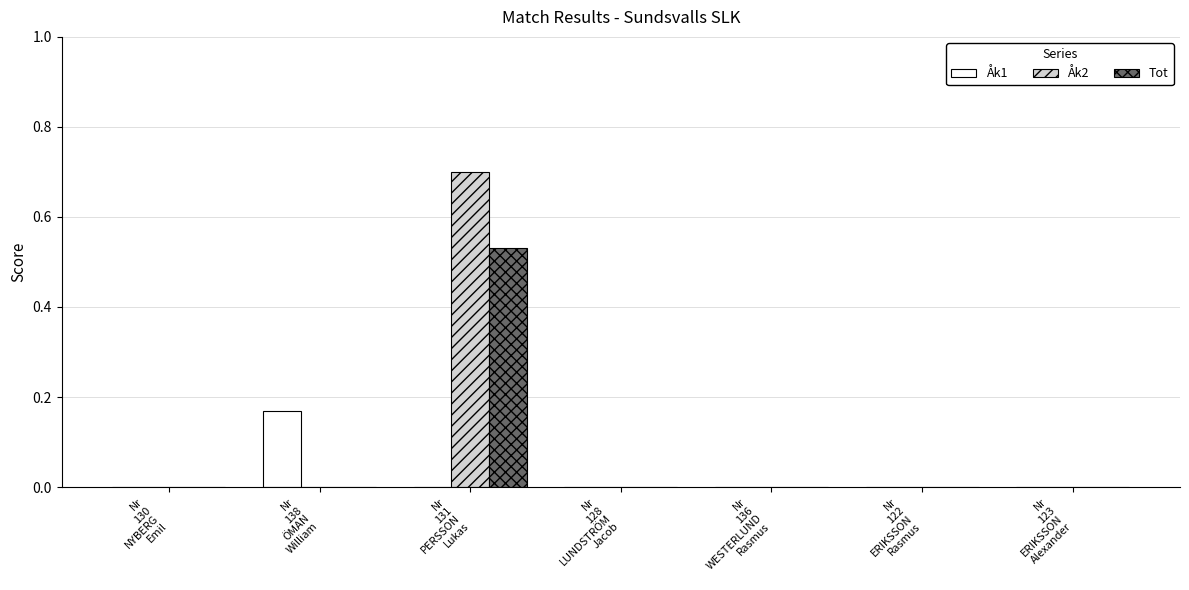

Count the number of categories in the chart.

7